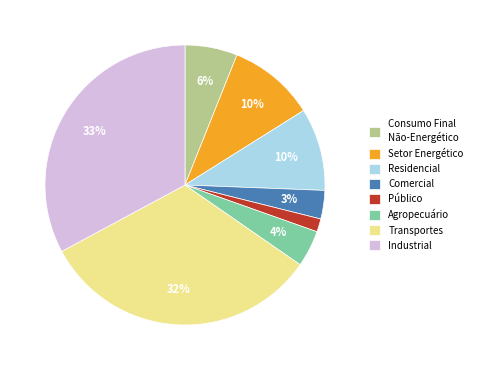

To the nearest percent, what percentage of the pie is Público?

2%